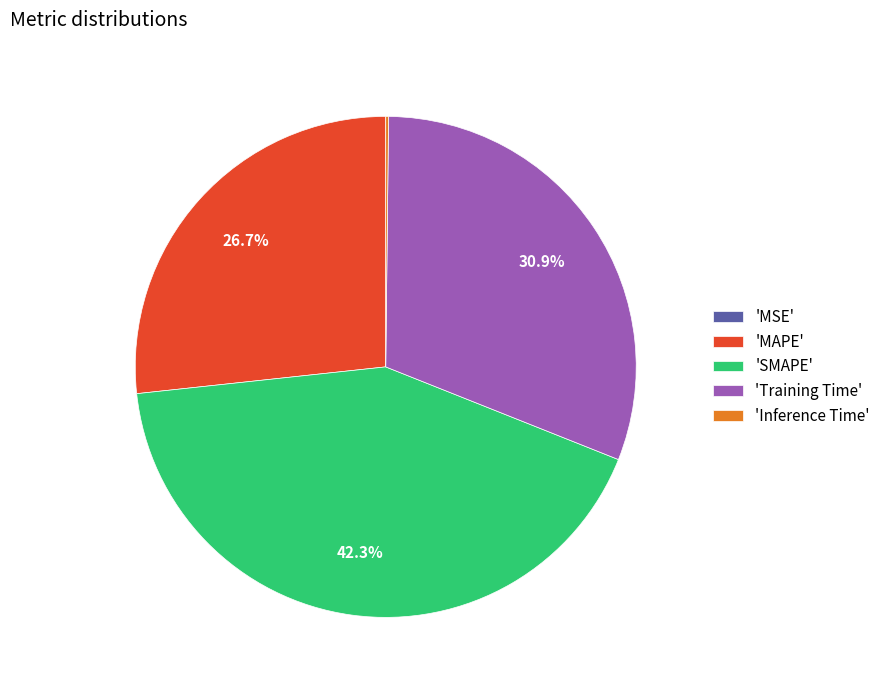

What is the ratio of the value at 'MAPE' to the value at 'SMAPE'?

0.6